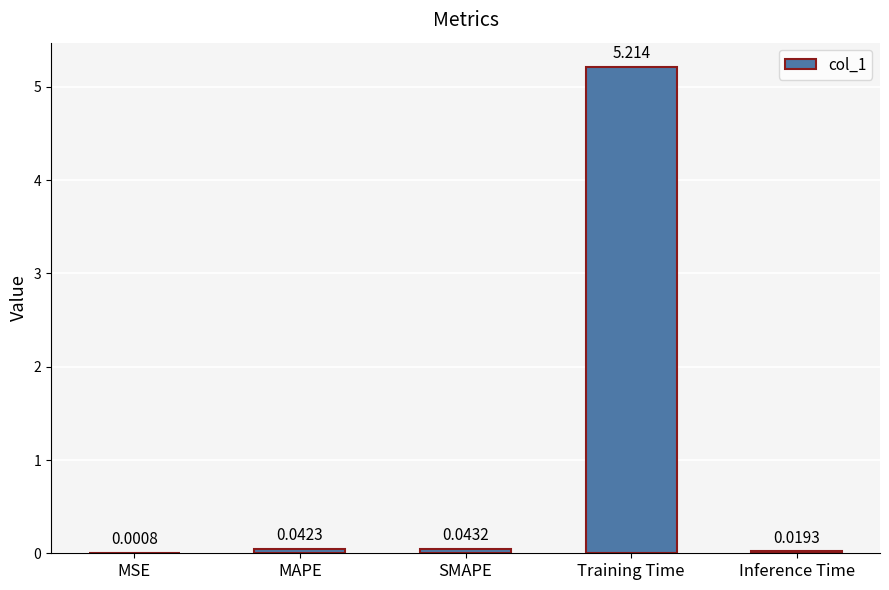

At which category does the chart reach its peak across all series?

Training Time